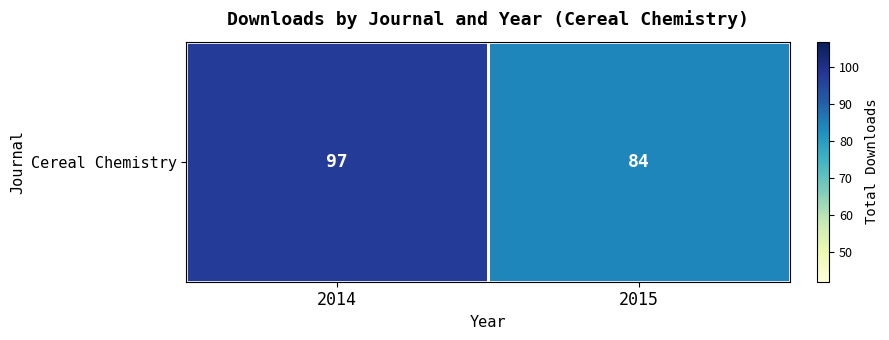

Reading right to left, transcribe all the data shown in this chart.

2015=84	2014=97